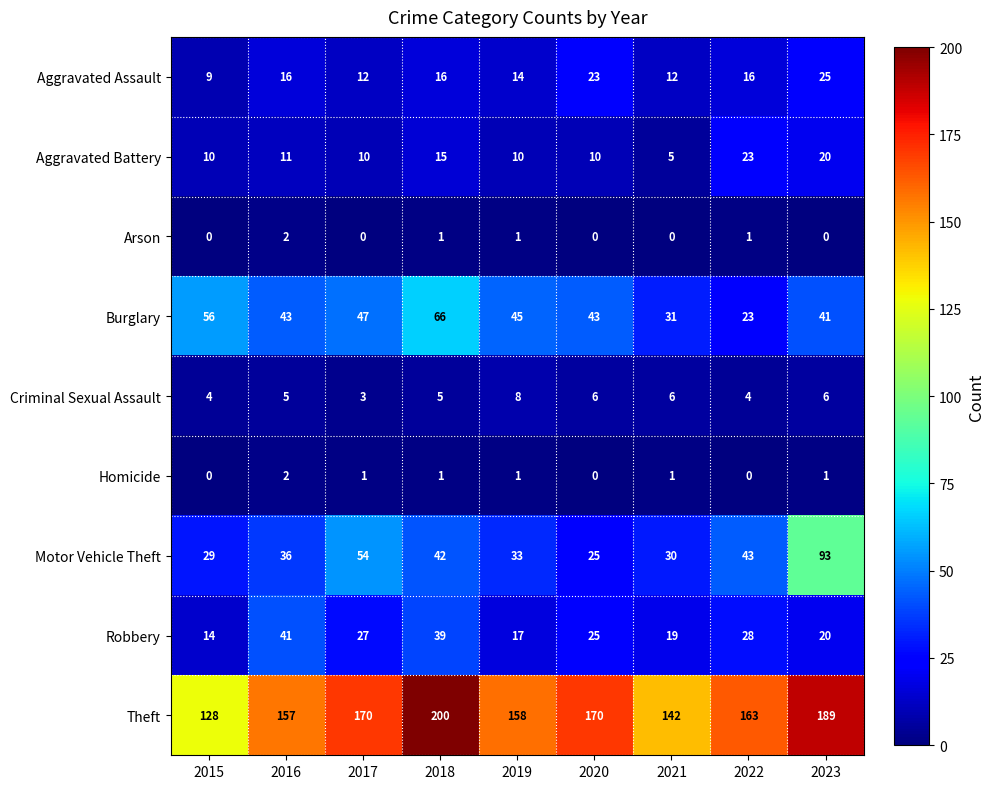

Which category has the lowest value in the Criminal Sexual Assault series?

2017